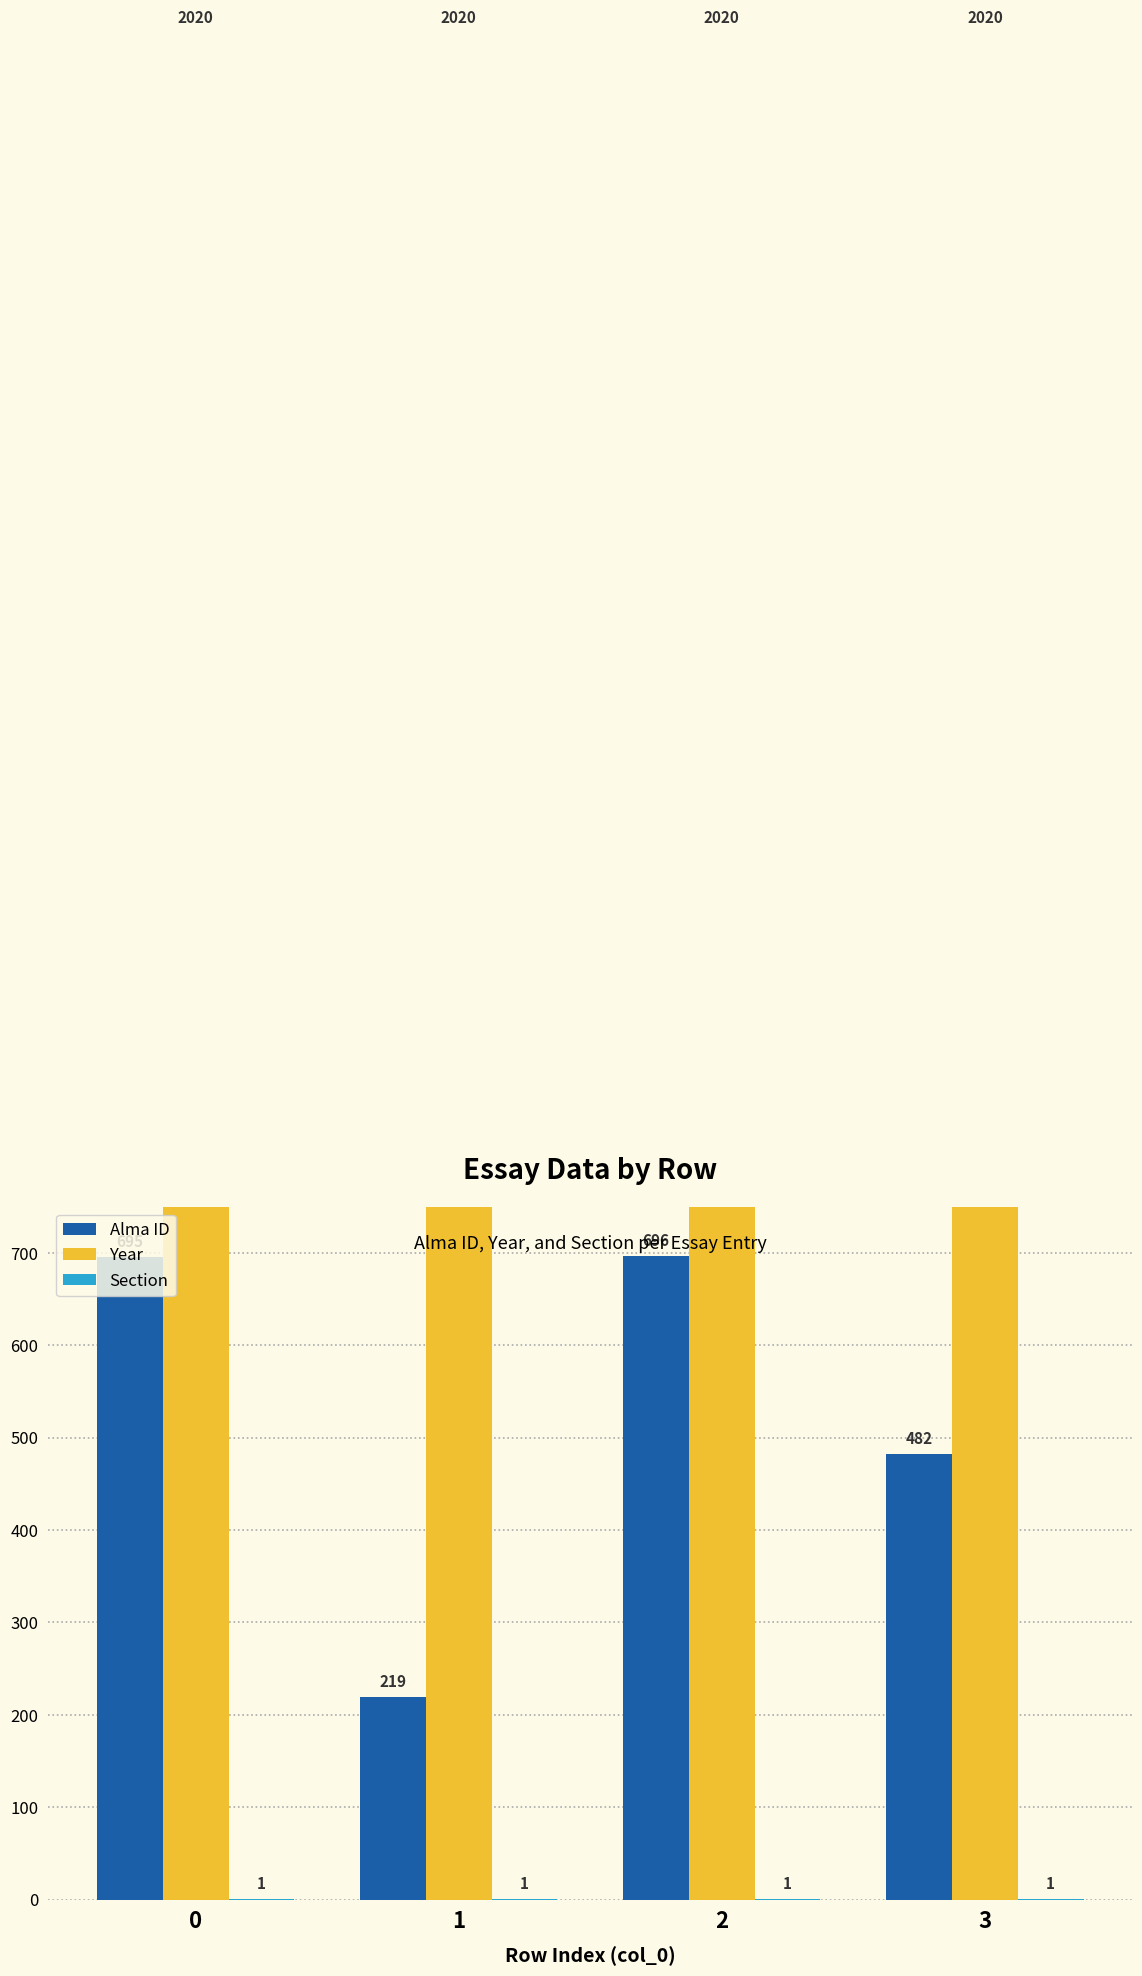

How many bars are there in each group?

3